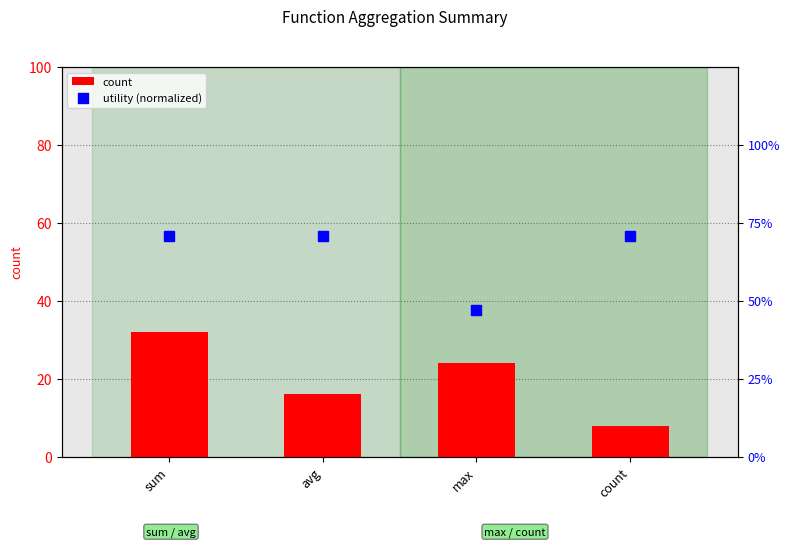

At how many categories does at least one series exceed 65?

3